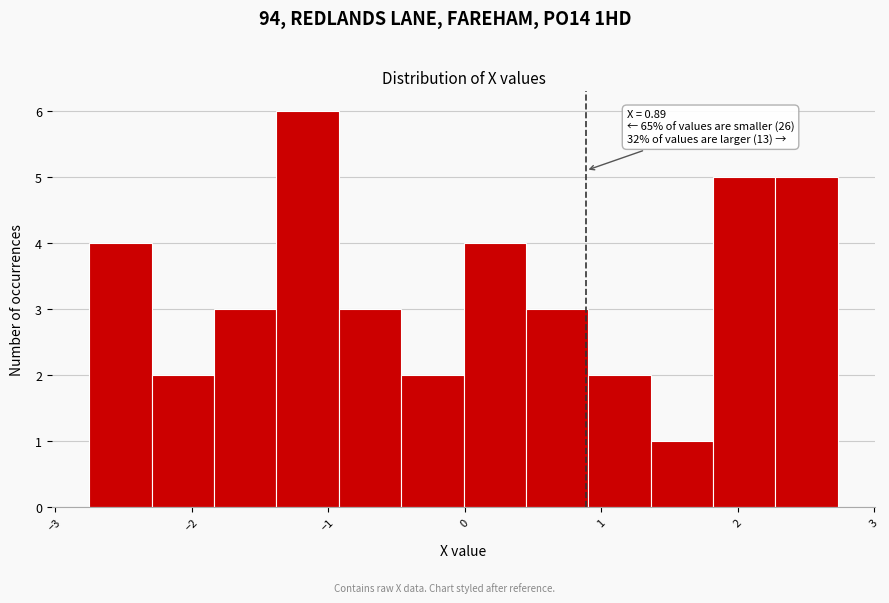

Over which range of the x-axis is the bar tallest?

-1.4 to -0.9